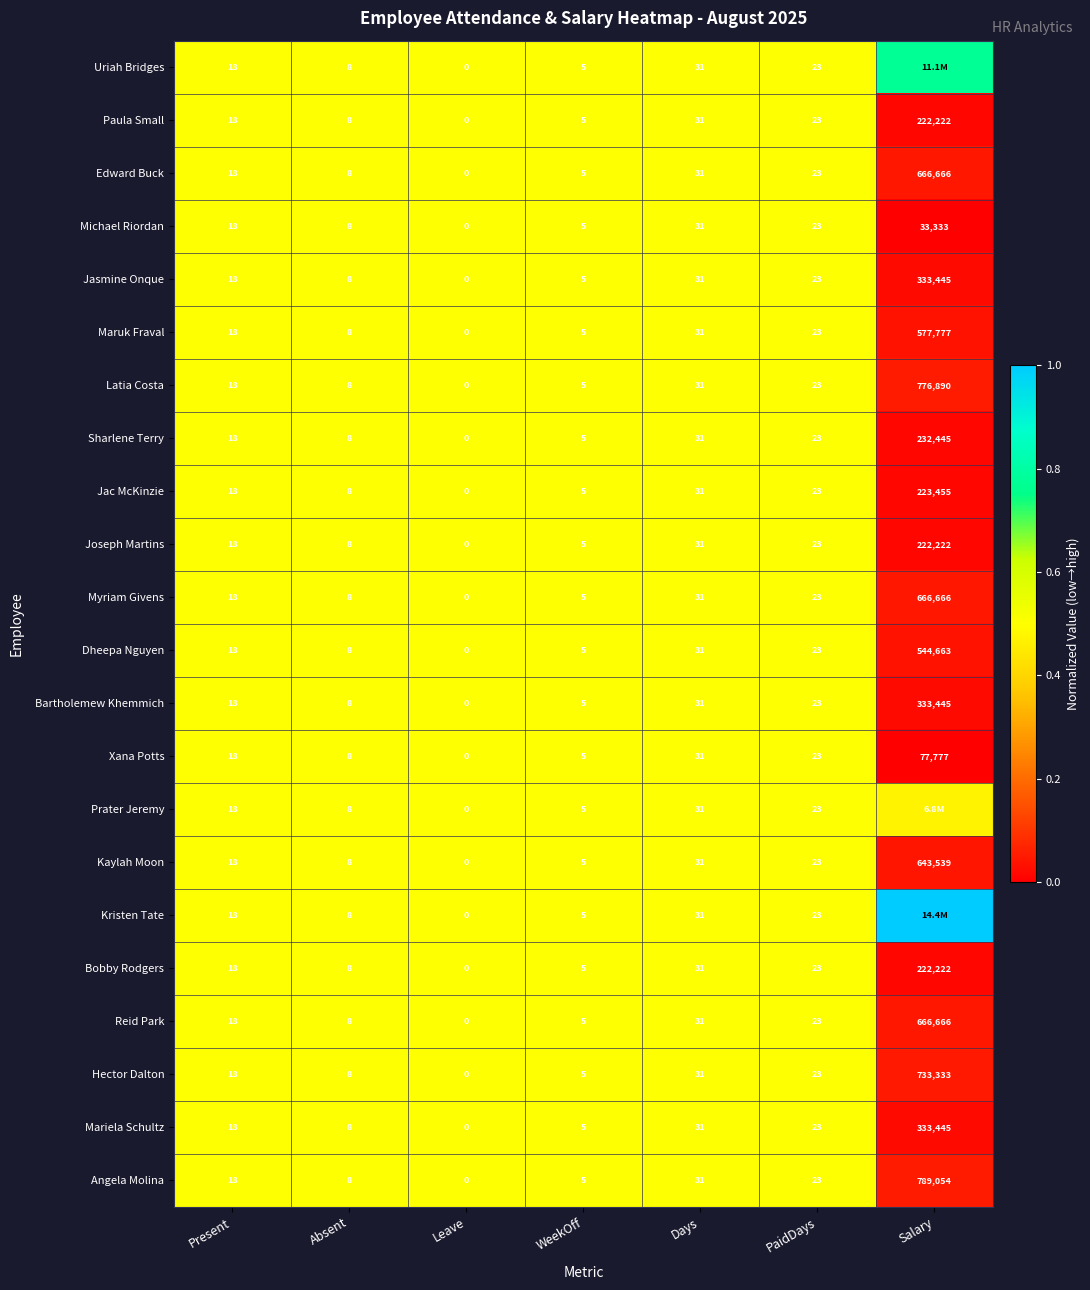

Where is Xana Potts nearest to the value 38888?

Days